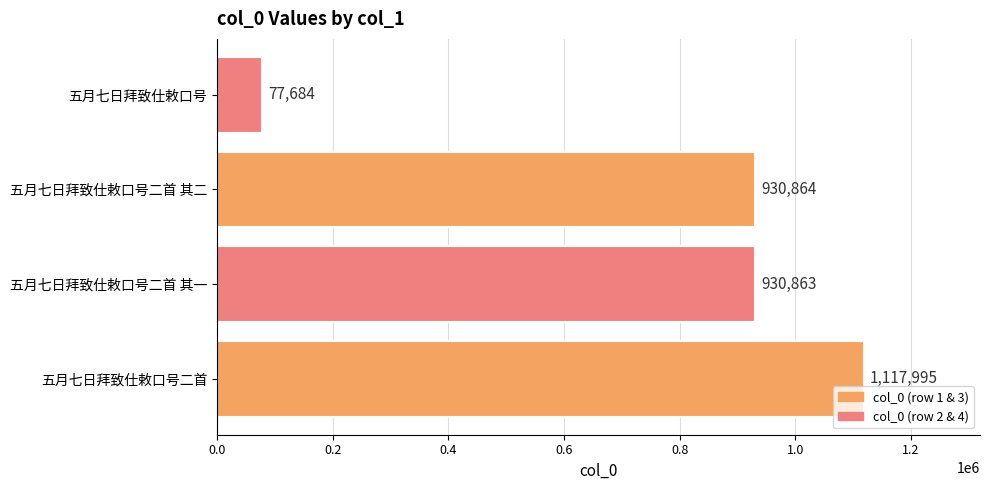

True or false: the data shows 1117995 at 五月七日拜致仕敕口号二首.

True